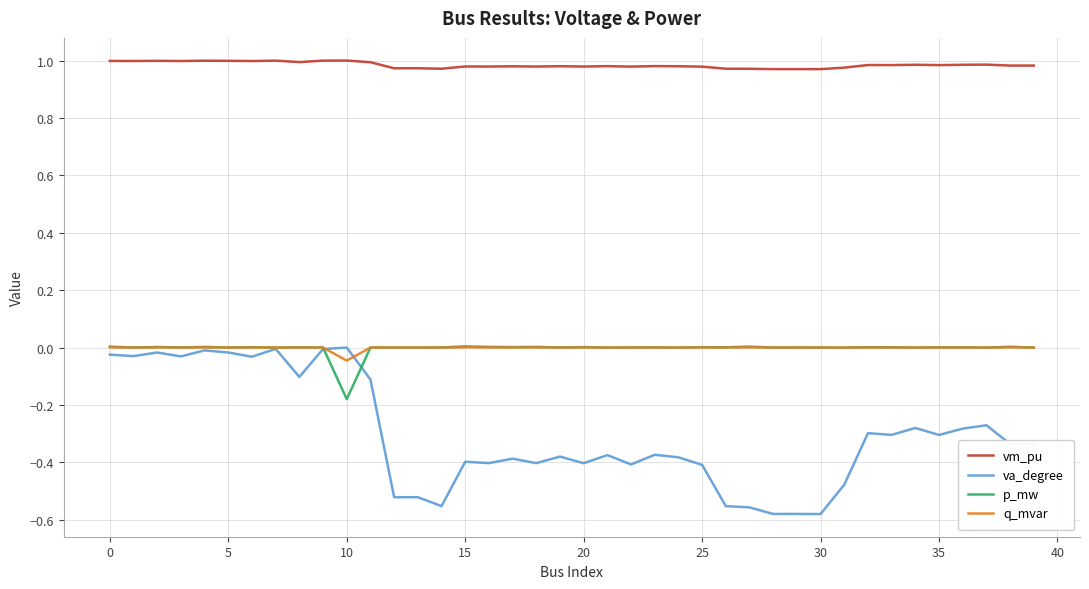

Which series has the largest total across all categories?

vm_pu